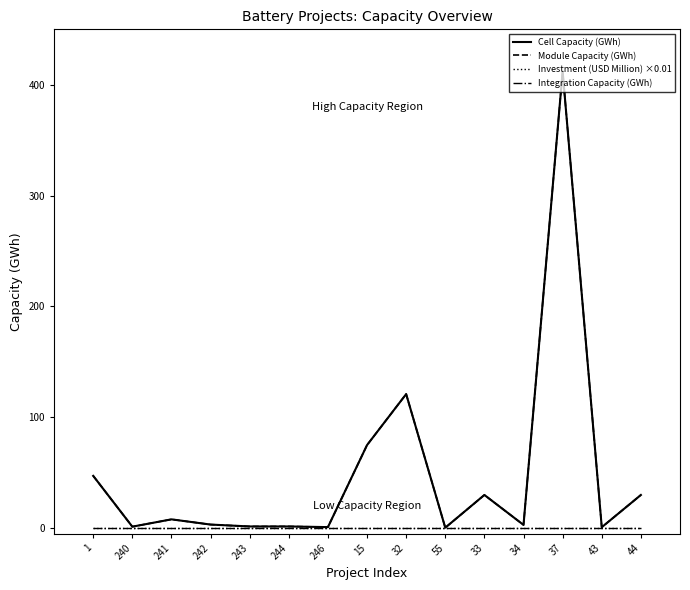

True or false: Cell Capacity (GWh) and Module Capacity (GWh) cross at least once.

False